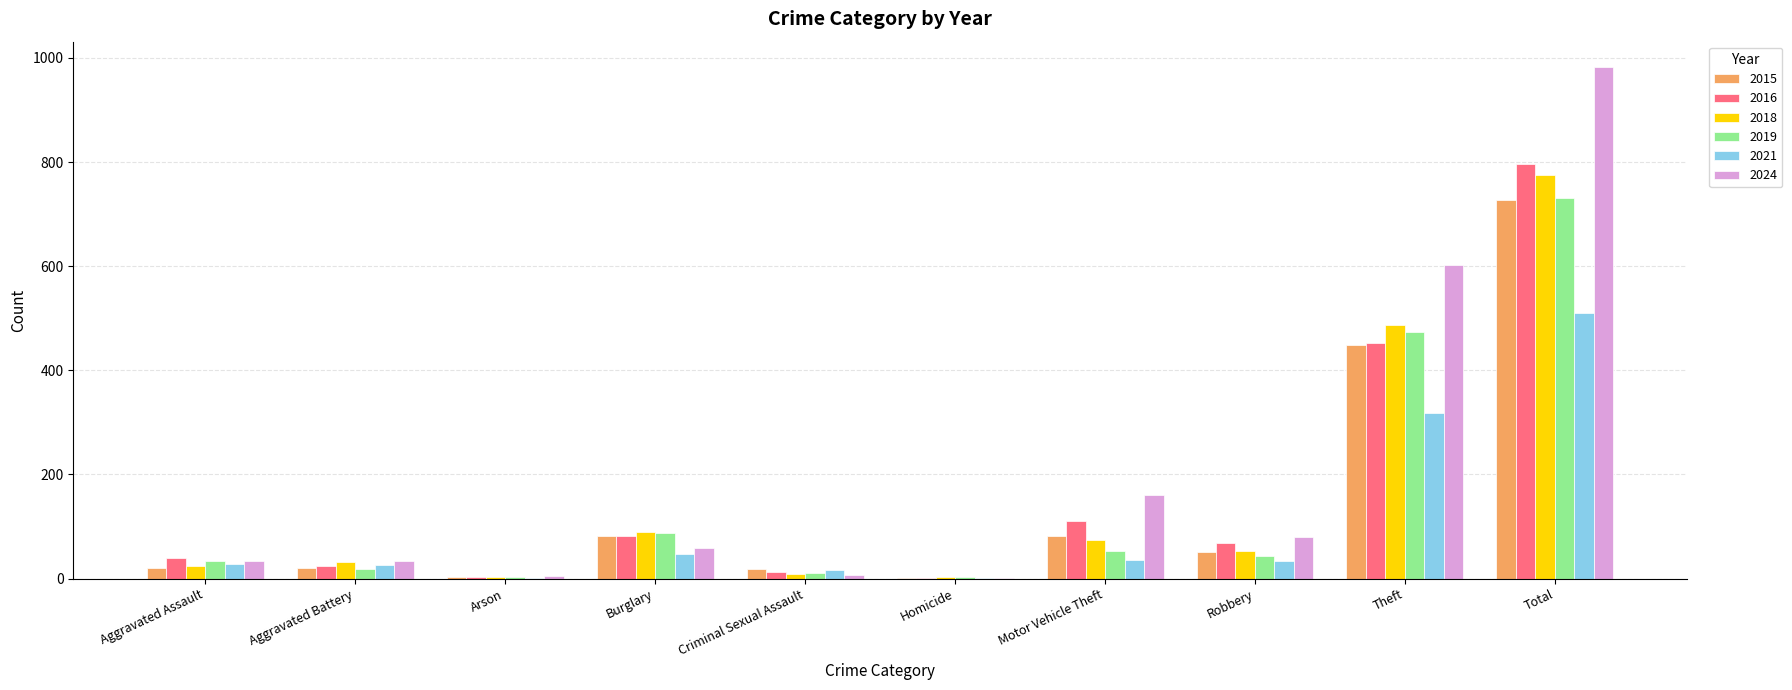

What is the highest value of the 2015 series?

727